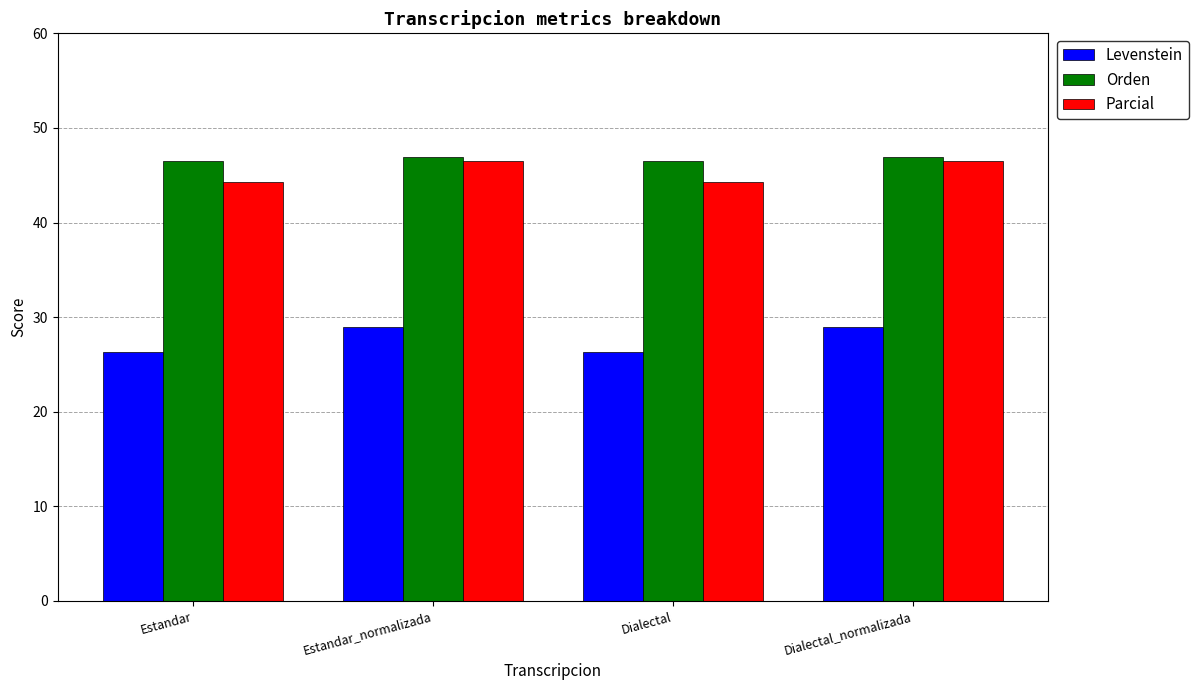

What is the approximate value of Orden at Dialectal_normalizada?

47.0